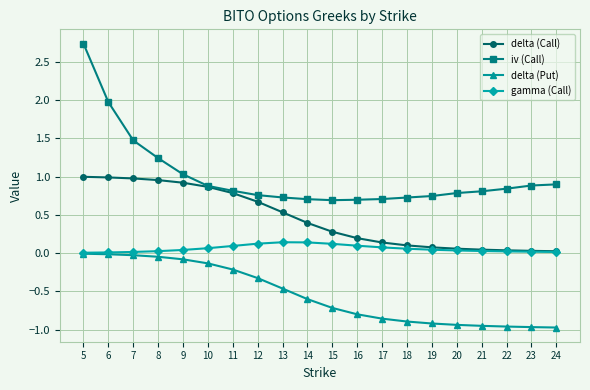

How many lines are shown in the chart?

4